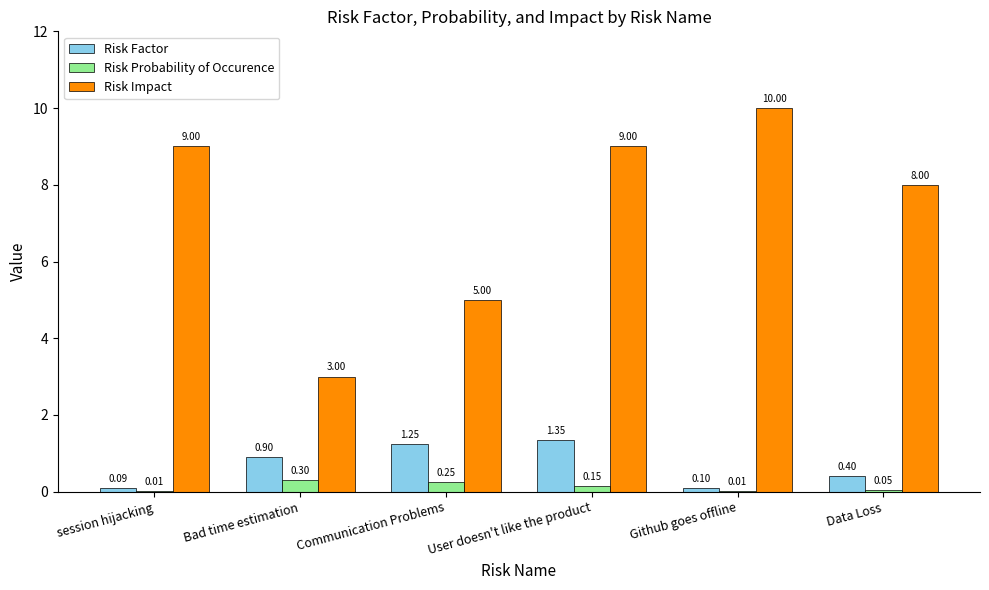

The value of Risk Factor at Communication Problems is 0.3. True or false?

False